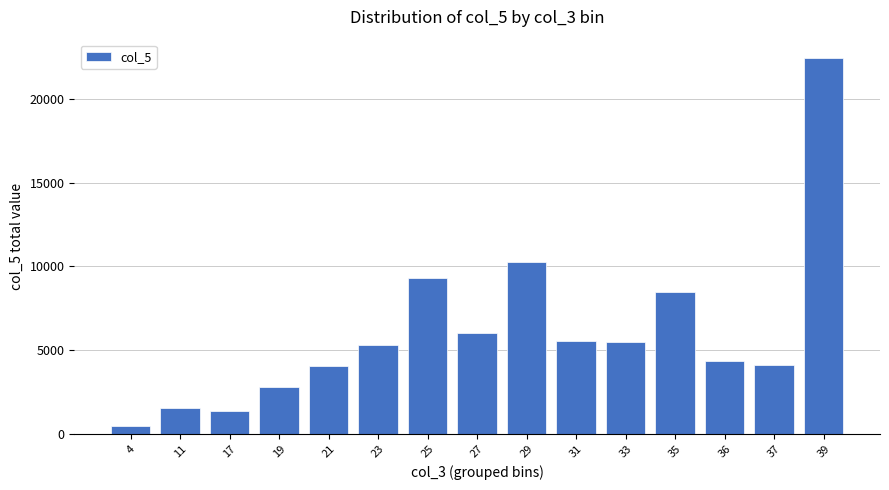

What is the difference between the values at 39 and 33?

16926.8